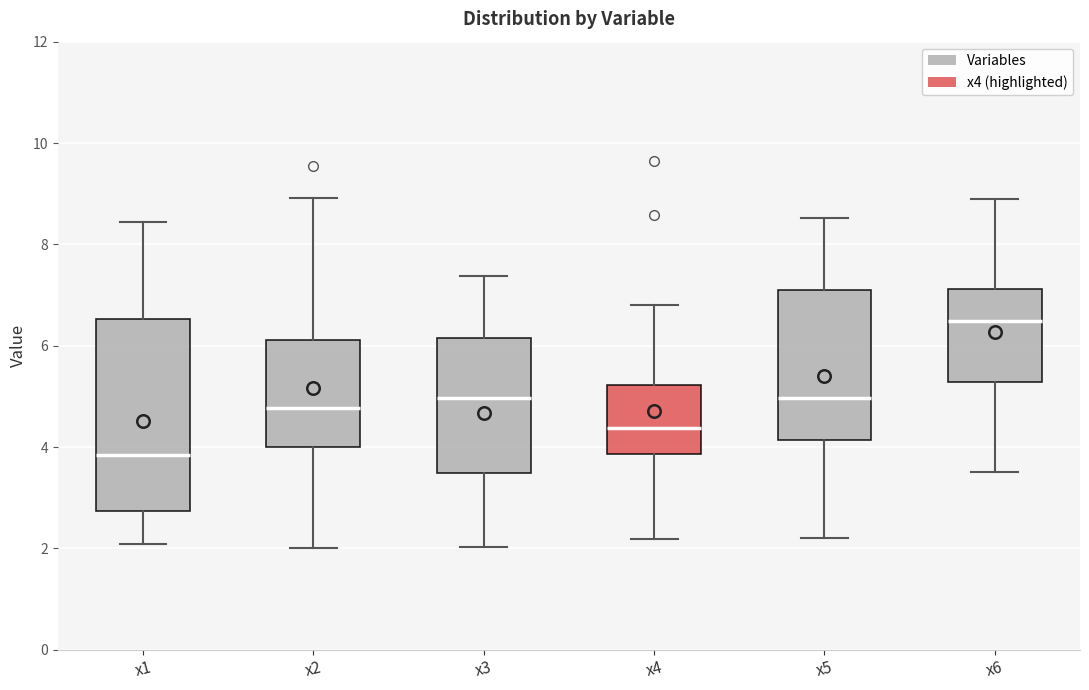

Which box has the lowest median line?

x1